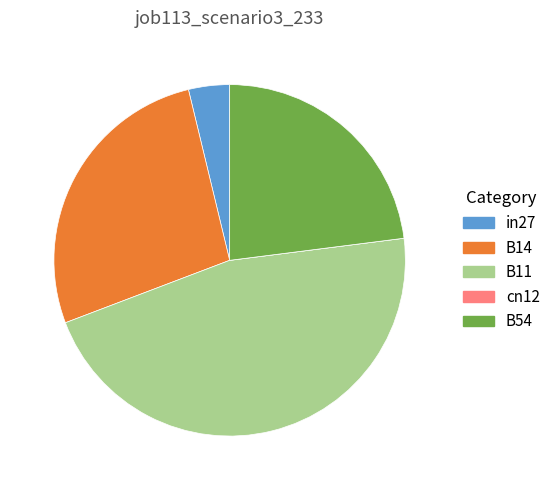

Is it true that B14 is 16% of the pie?

False